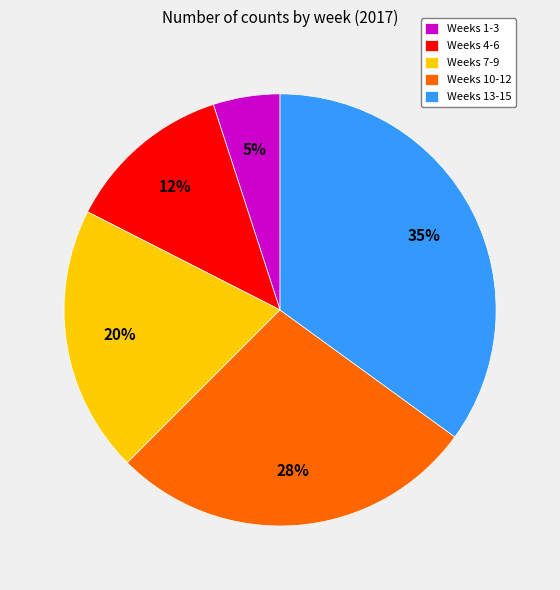

Is the sum of Weeks 1-3 and Weeks 4-6 greater than half?

No